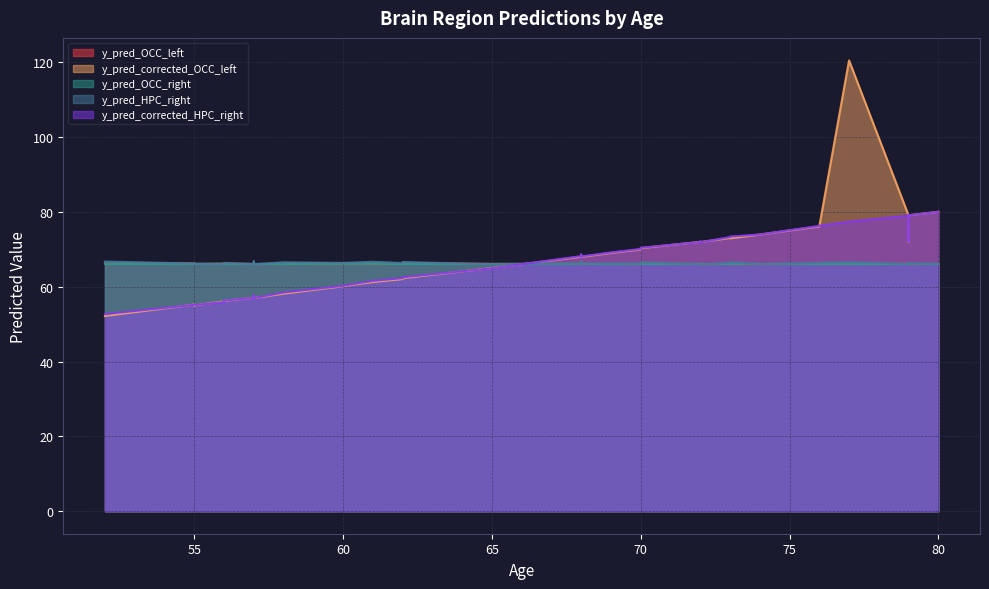

How many interior local peaks does the y_pred_corrected_HPC_right series have?

11